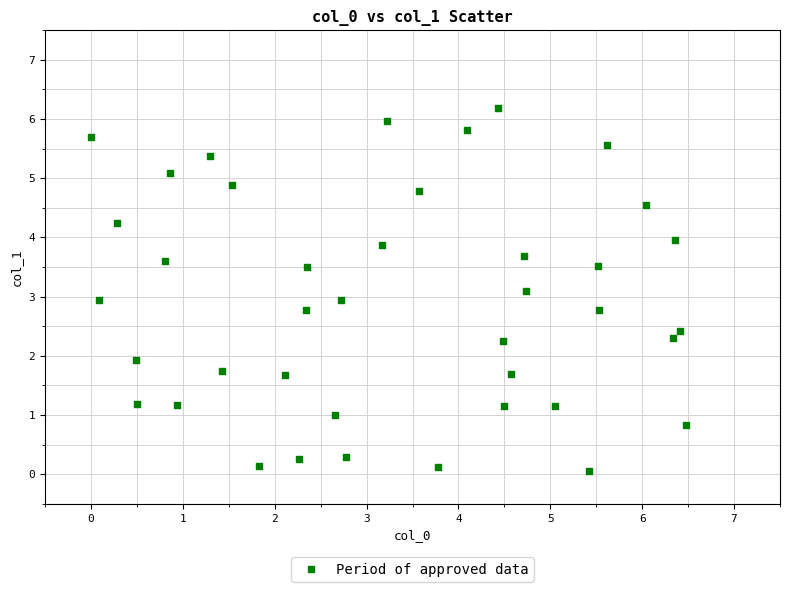

What is the range of Y values (max minus min)?

6.1